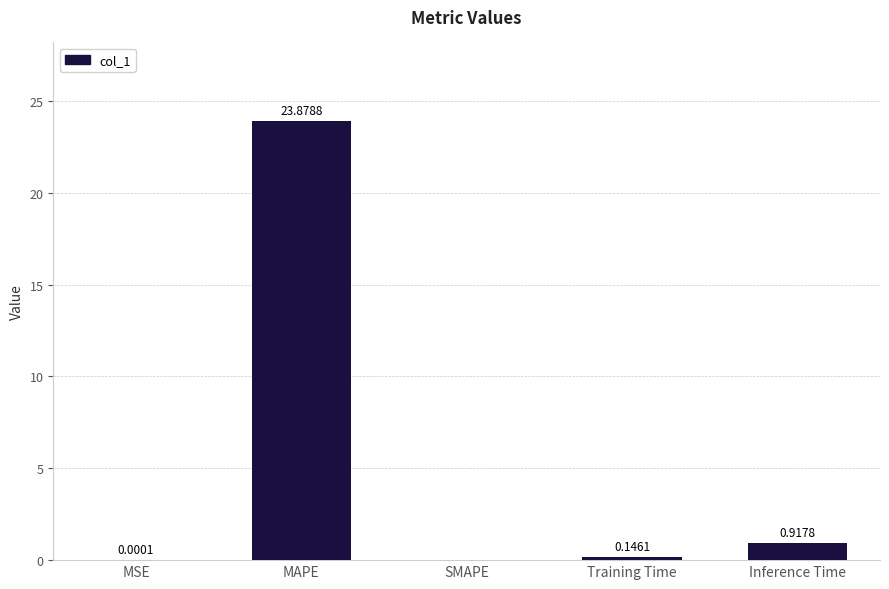

What is the change in value from MSE to Inference Time?

+0.9